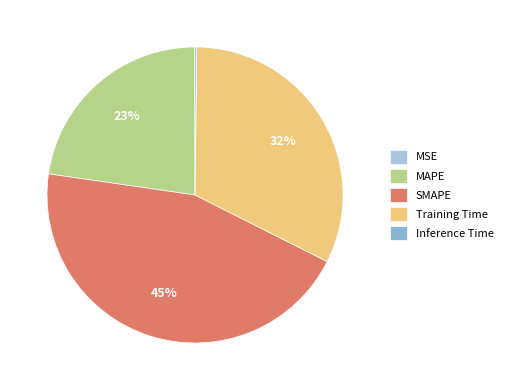

How many segments does this pie chart have?

5